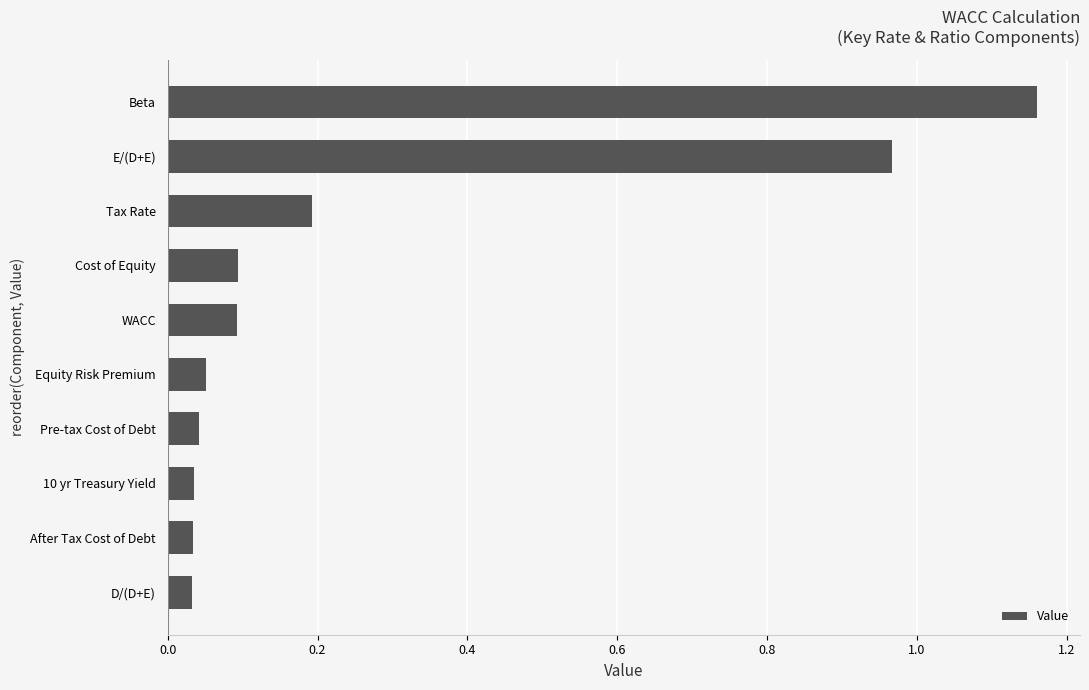

How many data points does each series have?

10